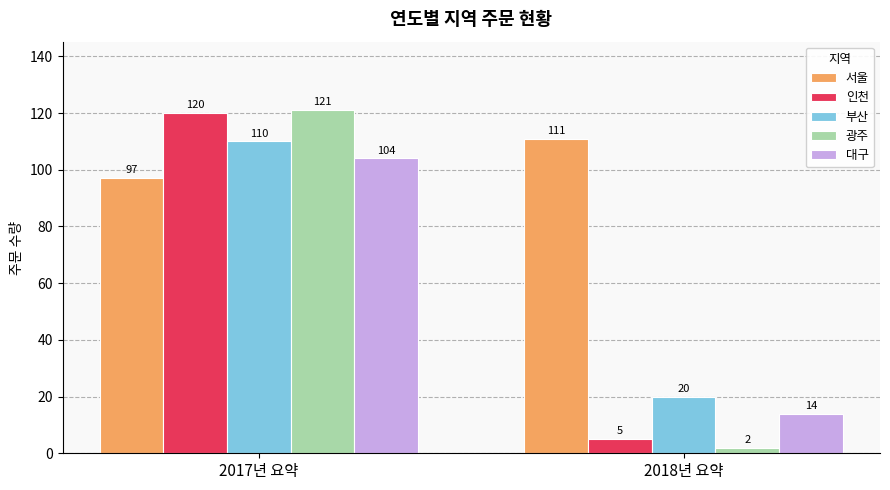

What is the sum of all 대구 values?

118